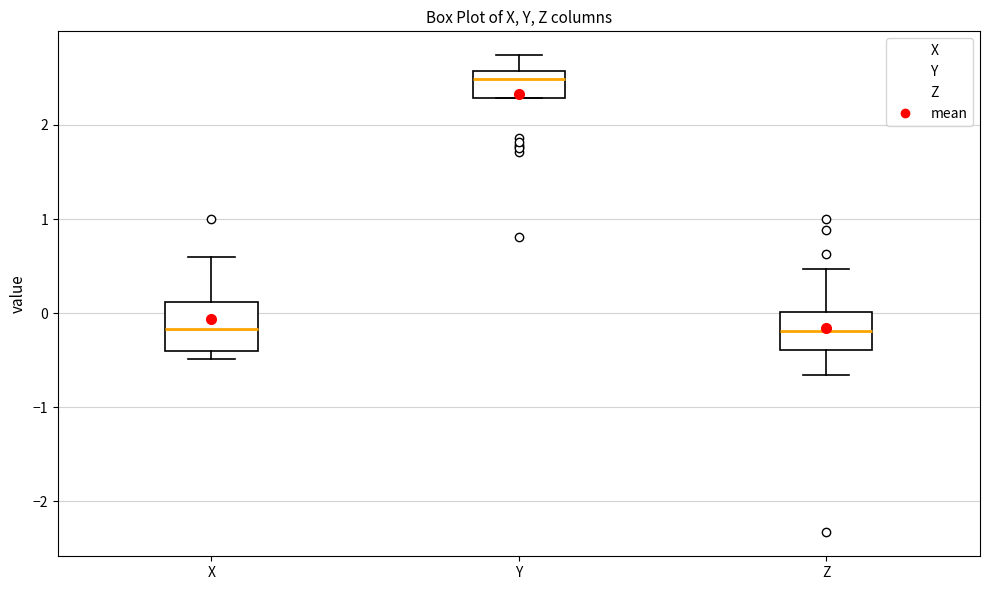

Which box's median line is the highest?

Y